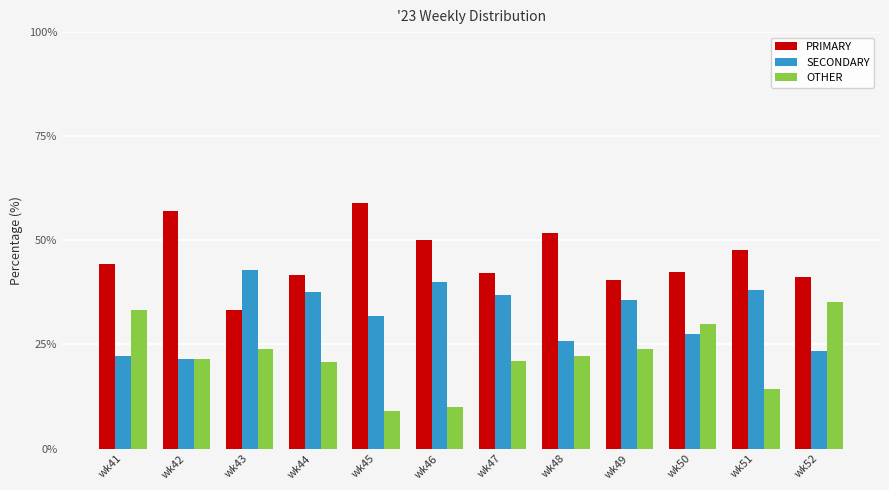

The PRIMARY series shows 12.3 at wk50. True or false?

False